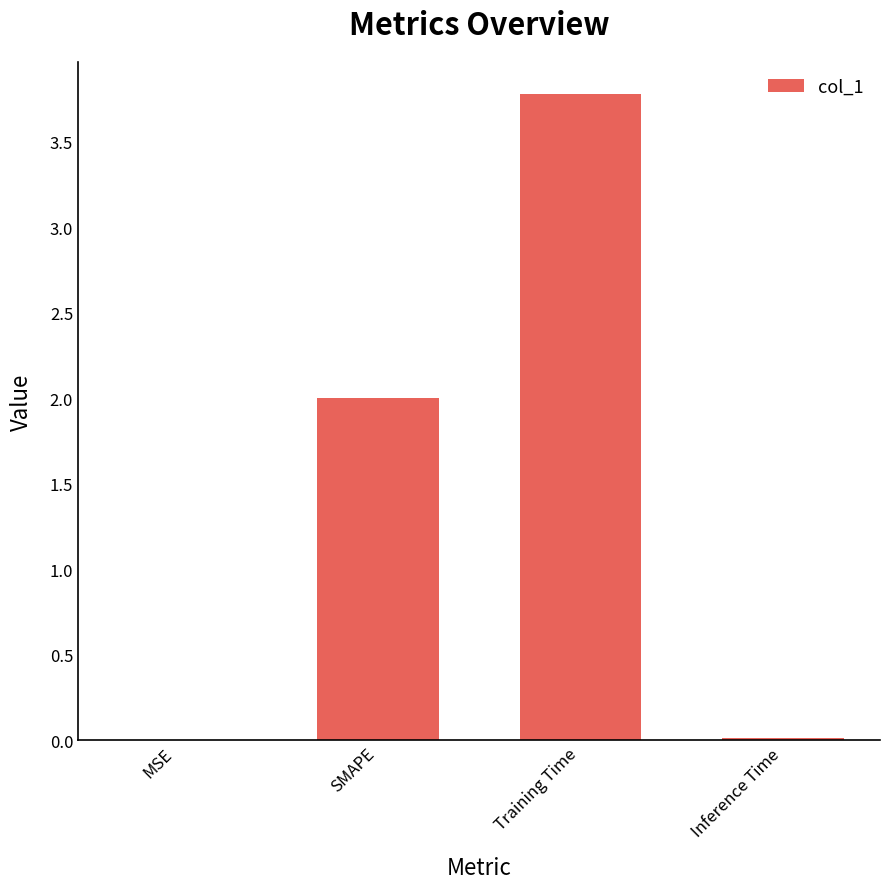

What is the sum of all values?

5.8